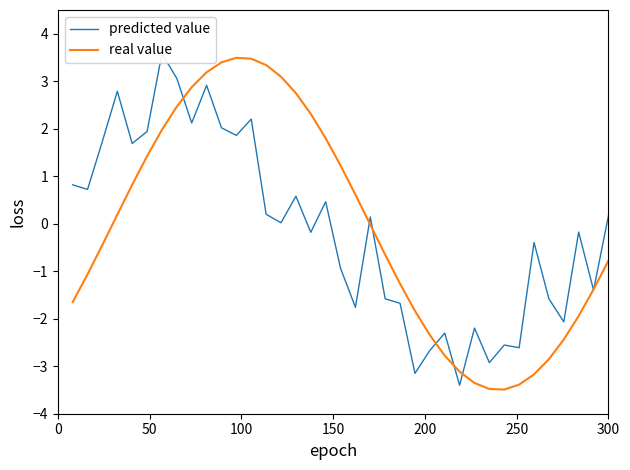

What is the sum of all real value values?

-3.0